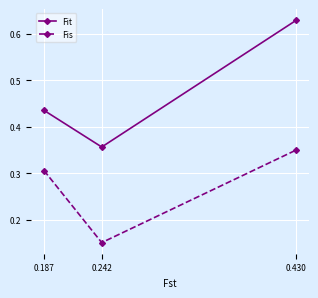

Is it true that Fit equals 0.3 at 0.430?

False